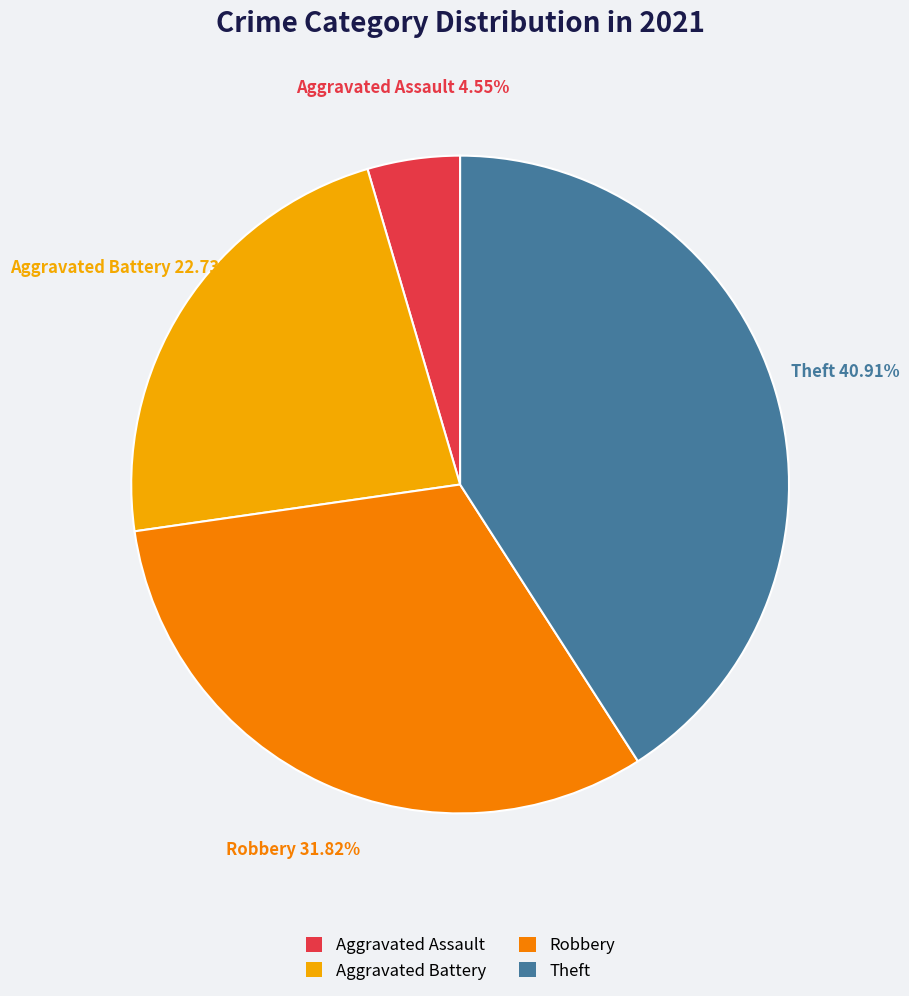

Does any single category account for the majority?

No